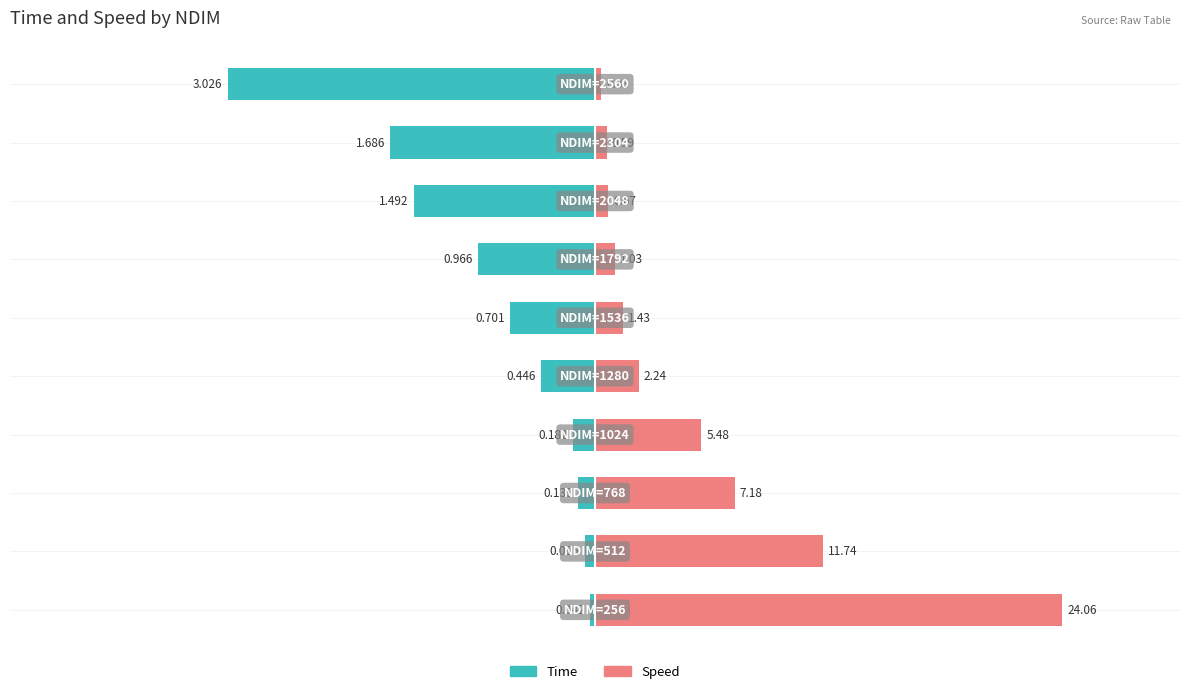

How many bars are there in each group?

2